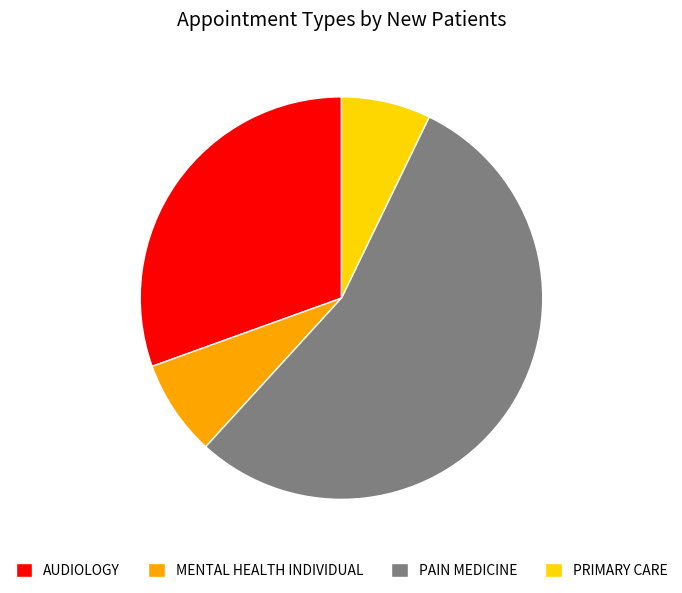

Which slice is the largest?

PAIN MEDICINE